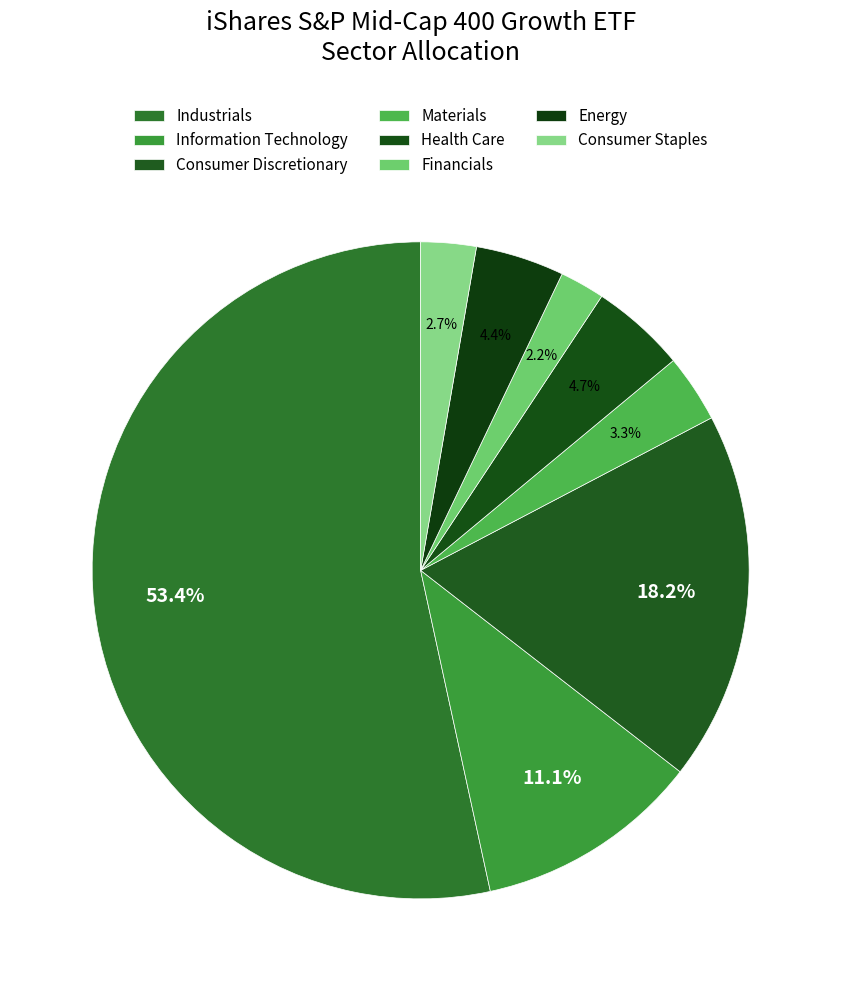

To the nearest percent, what is the average slice percentage?

12%